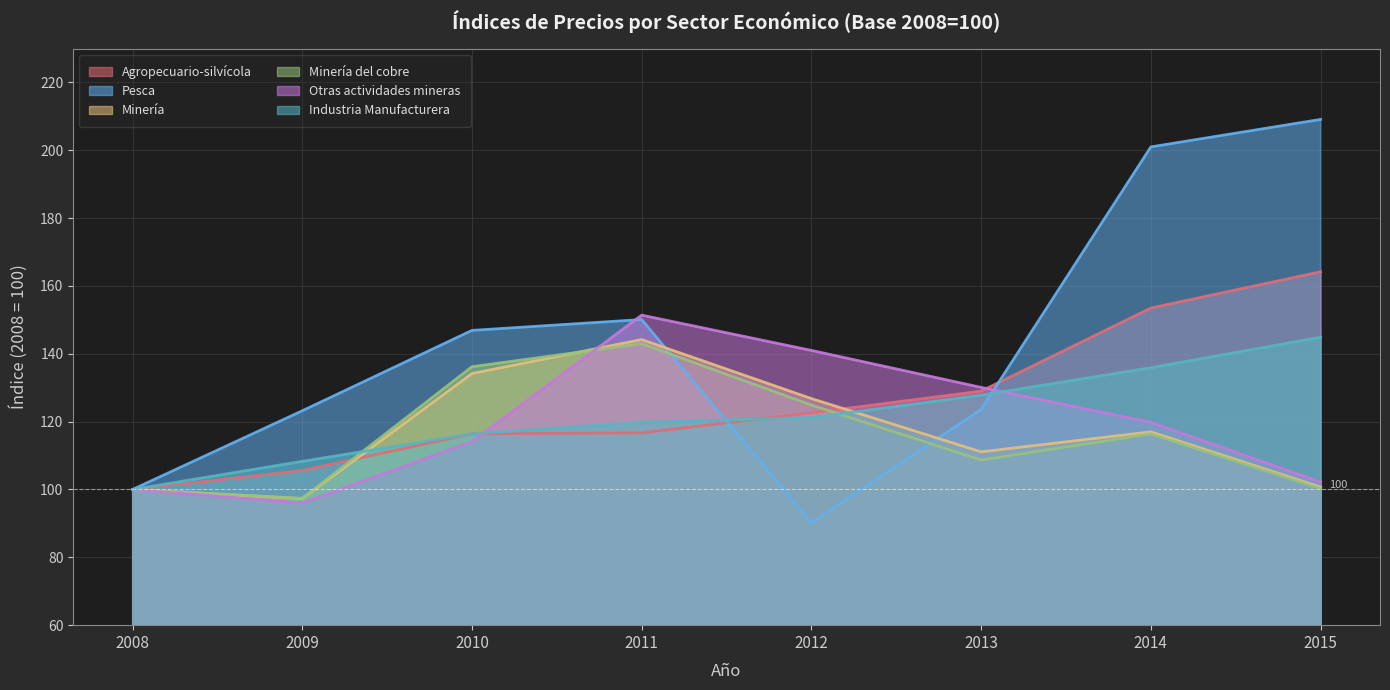

Which series changed the most between 2008 and 2014?

Pesca